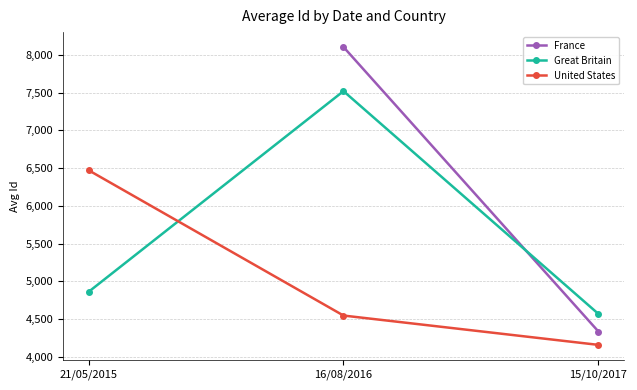

True or false: United States has a value of 6473.1 at 21/05/2015.

True